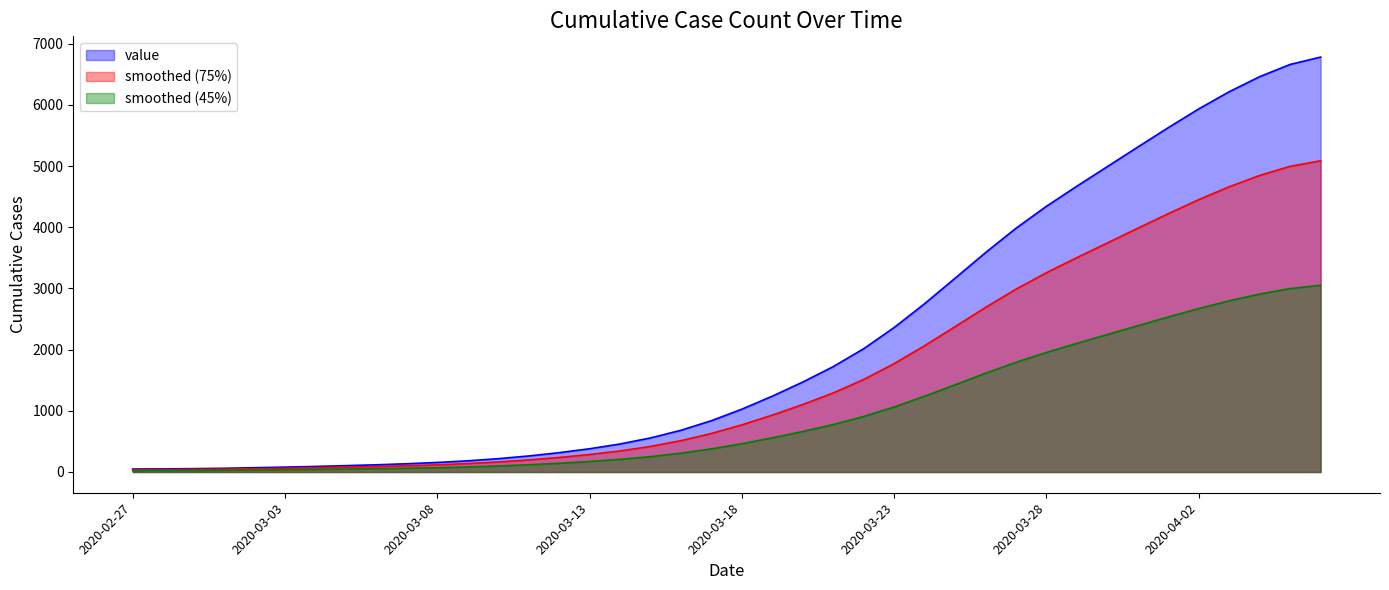

What is the difference between the second highest and second lowest values?

6612